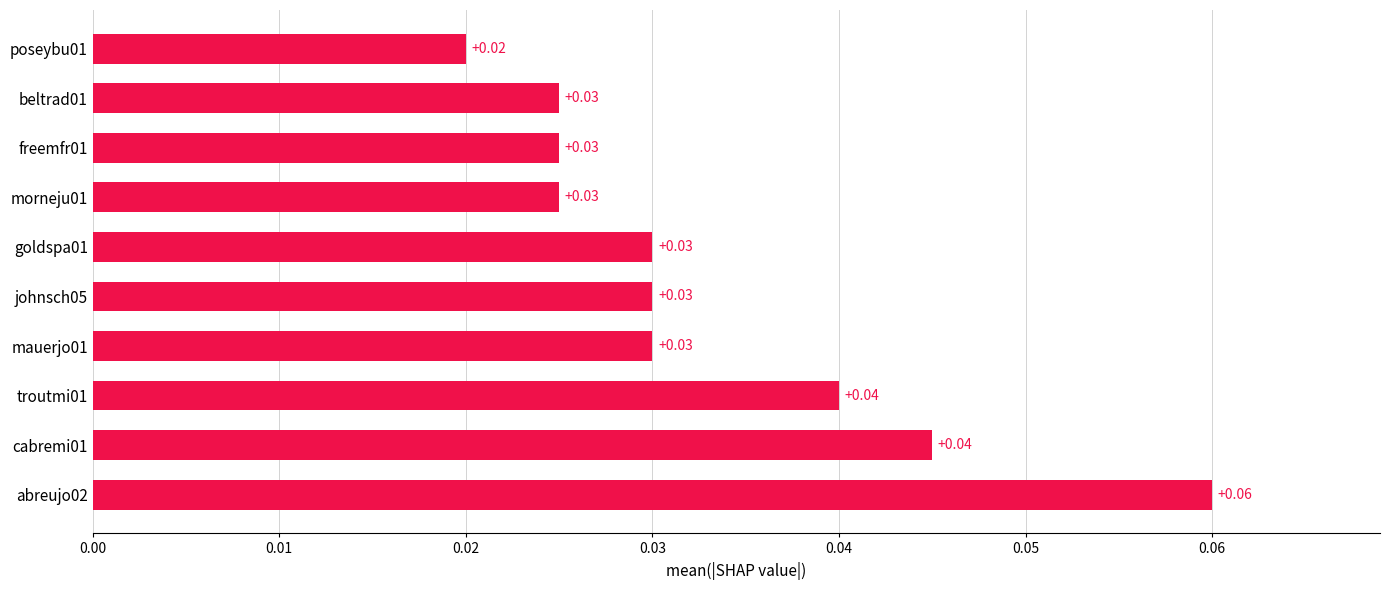

Which has a higher value, poseybu01 or goldspa01?

goldspa01